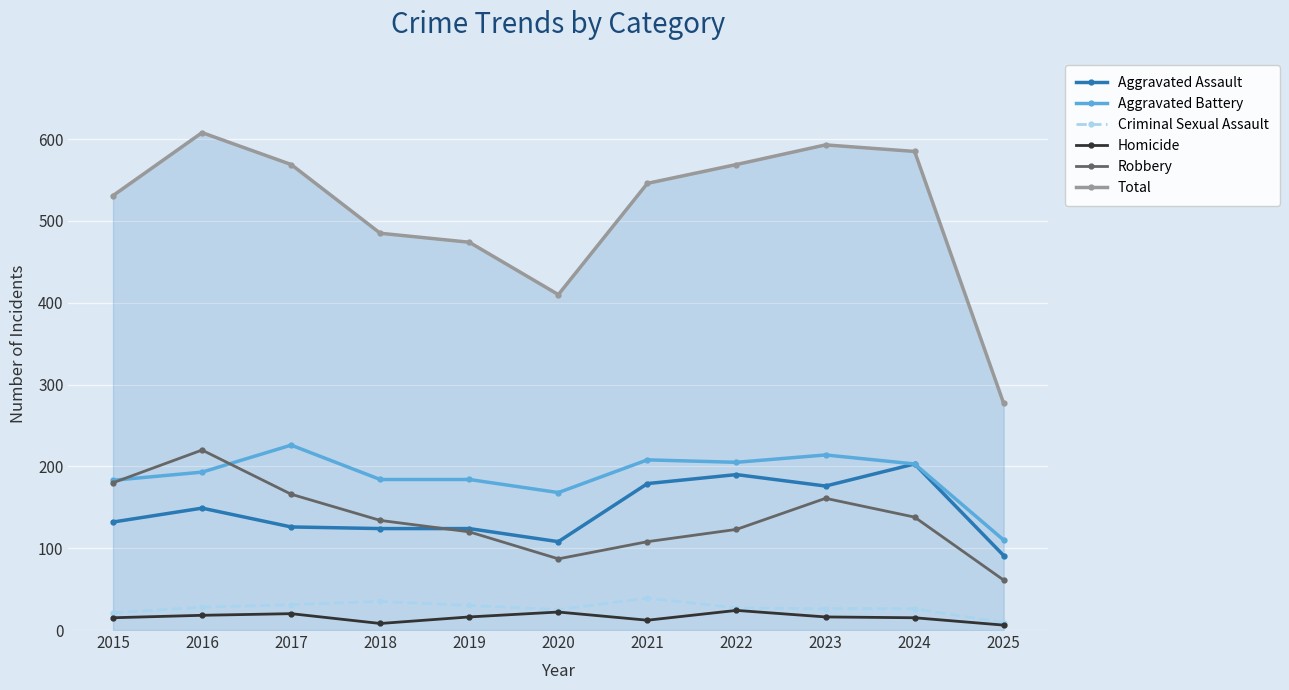

How many data points in Aggravated Battery are less than 193?

5